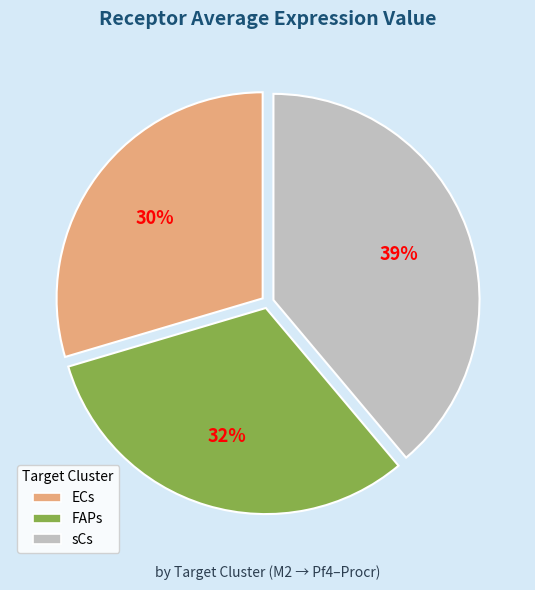

Approximately how many times larger is the value at sCs compared to FAPs?

1.2